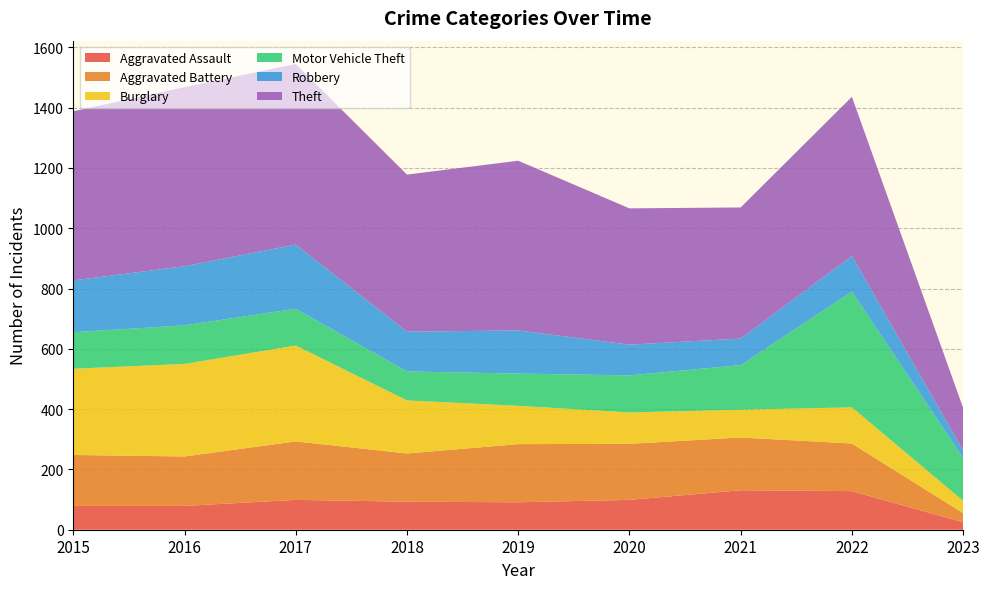

Reading right to left, transcribe all the data shown in this chart.

Aggravated Assault: 25	128	131	99	91	93	99	79	79
Aggravated Battery: 30	158	175	186	193	160	194	164	169
Burglary: 41	120	92	104	127	176	318	307	286
Motor Vehicle Theft: 142	384	148	123	107	96	122	128	121
Robbery: 25	118	88	102	143	132	213	196	172
Theft: 141	528	435	452	563	521	599	594	561